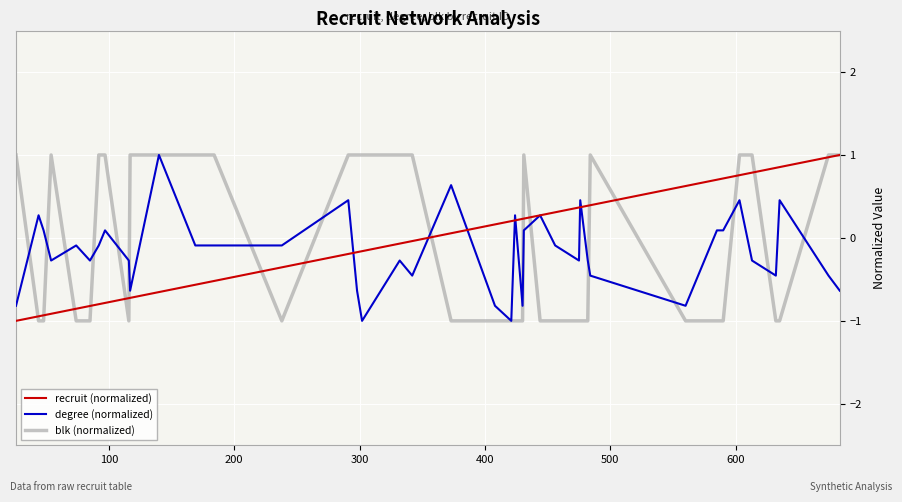

What is the greatest value displayed?

1.0